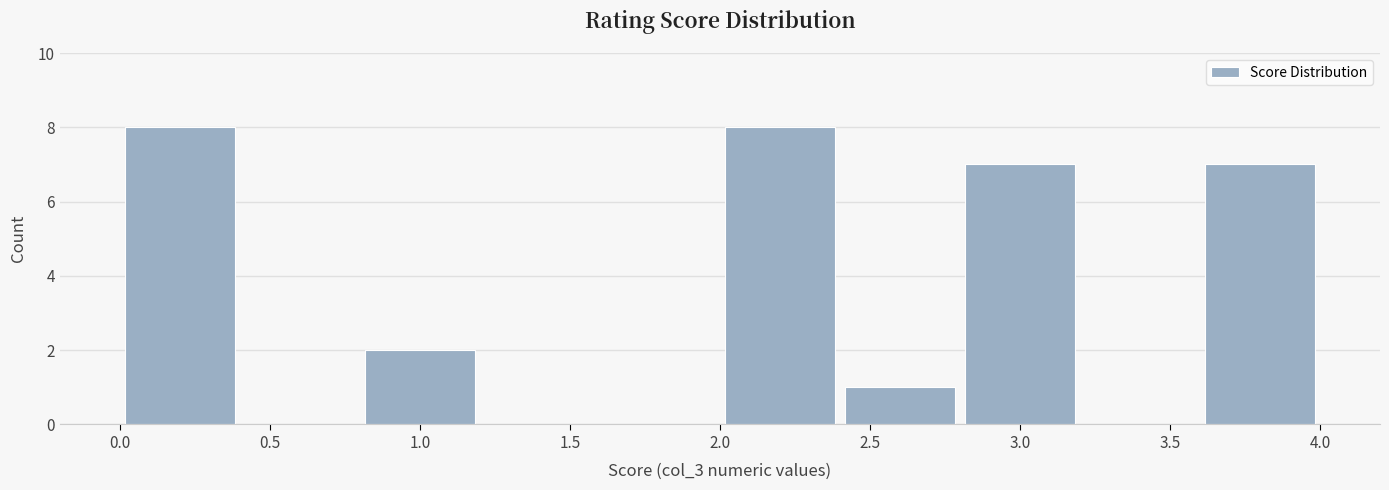

Reading left to right, list every bar in this chart as the range it spans on the x-axis followed by its height. The values are not printed on the chart, so give them approximately, as read against the axis.

0.0 to 0.4: 8
0.4 to 0.8: 0
0.8 to 1.2: 2
1.2 to 1.6: 0
1.6 to 2.0: 0
2.0 to 2.4: 8
2.4 to 2.8: 1
2.8 to 3.2: 7
3.2 to 3.6: 0
3.6 to 4.0: 7